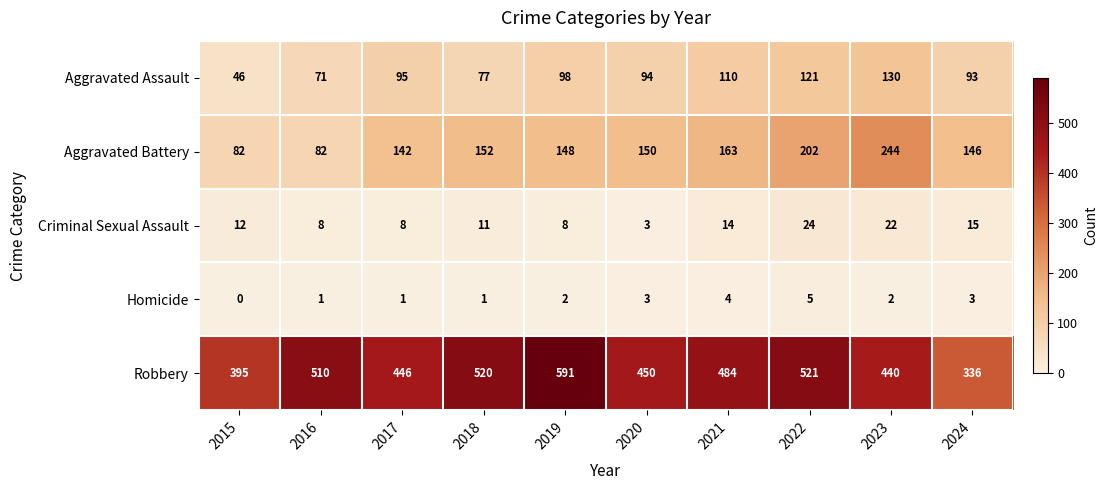

At which label does Aggravated Battery first exceed 150?

2018